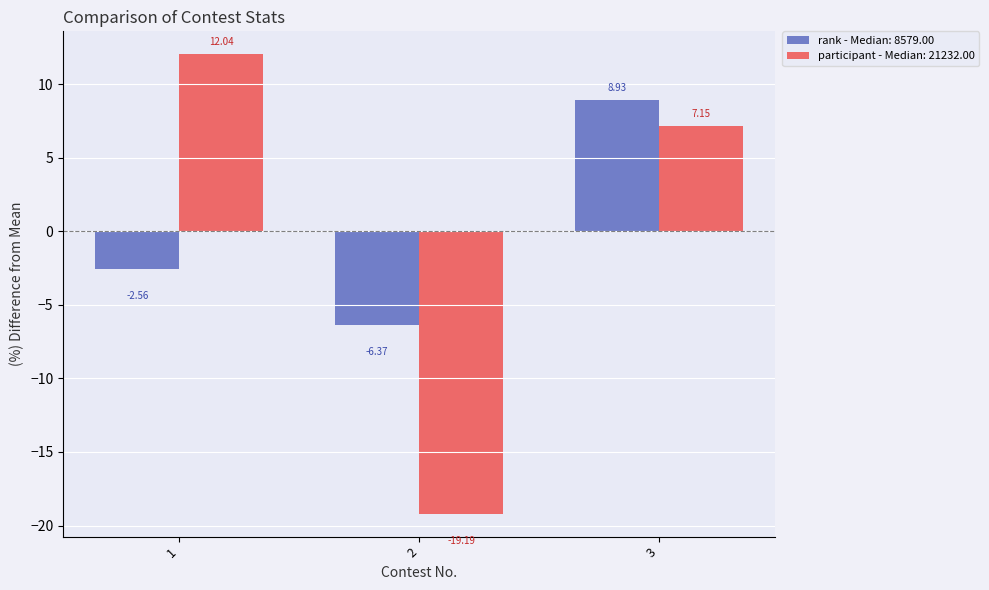

Which series changed the most between 2 and 3?

participant - Median: 21232.00